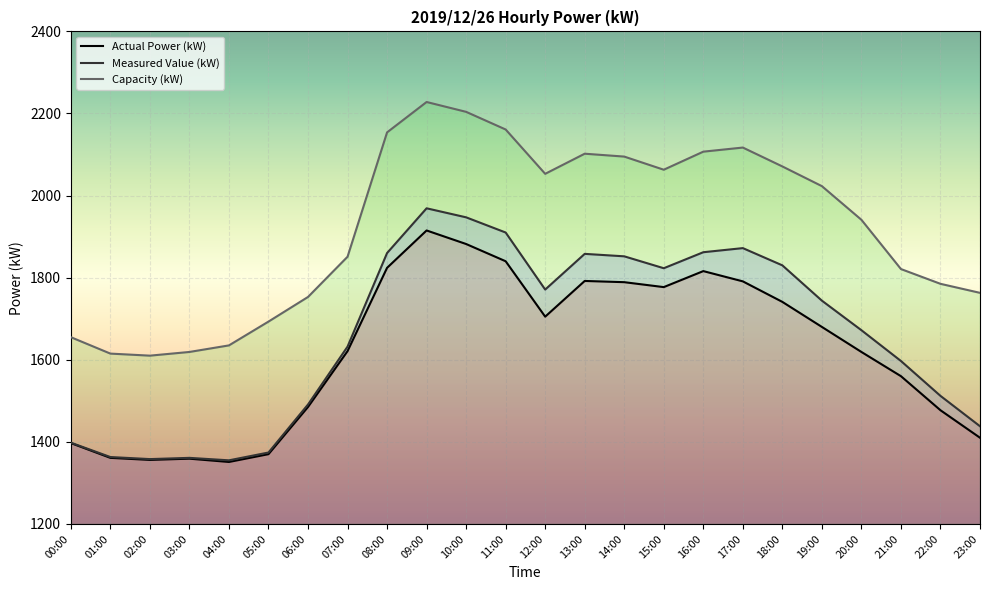

True or false: Capacity (kW) and Actual Power (kW) cross at least once.

False